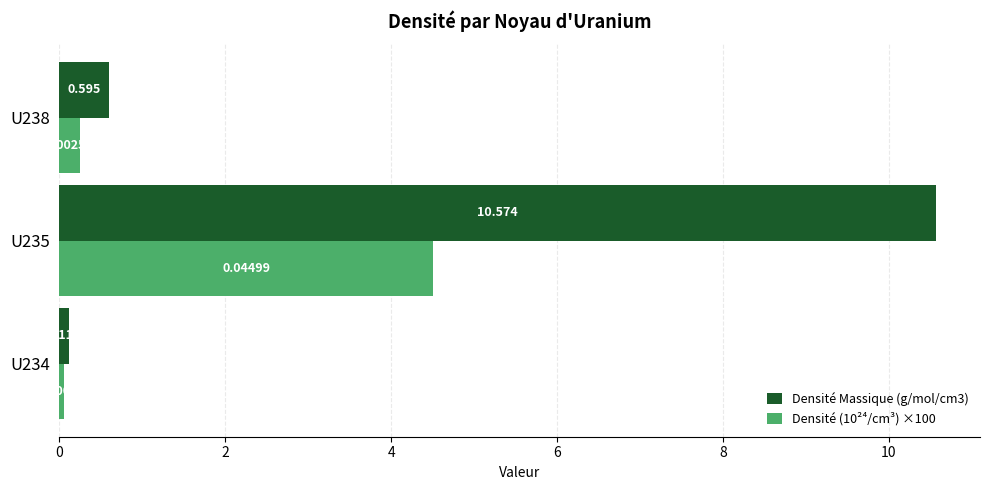

Is the value of Densité Massique (g/mol/cm3) at U234 greater than the value of Densité (10²⁴/cm³) ×100 at U235?

No